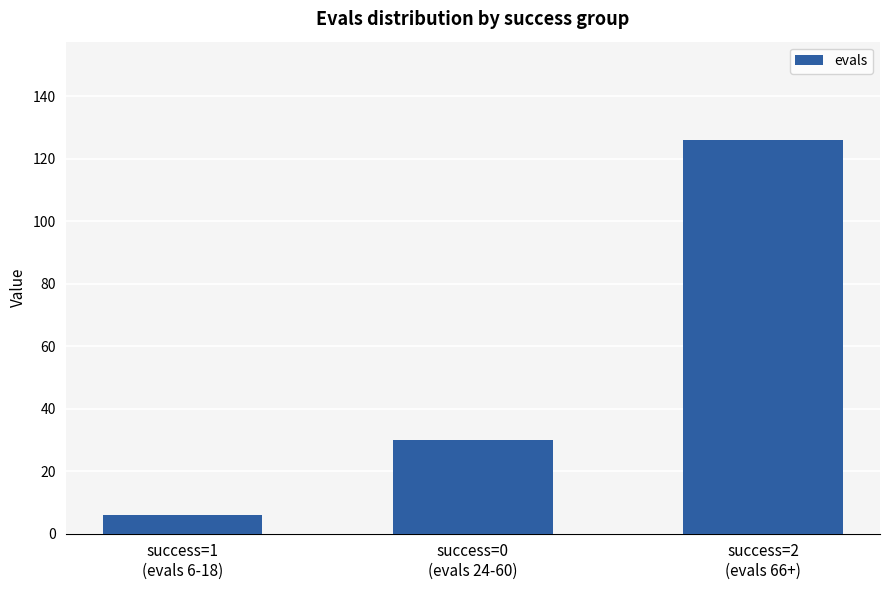

How many values are below 30?

1